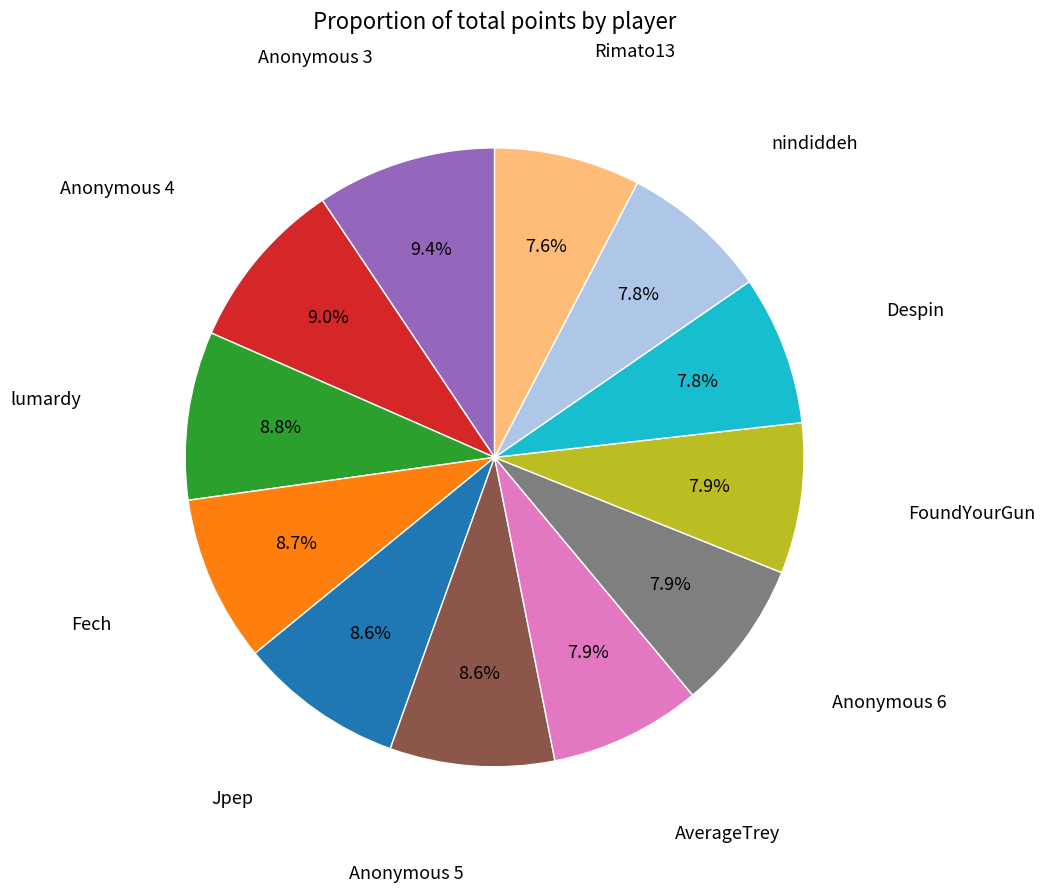

Does any single category account for the majority?

No